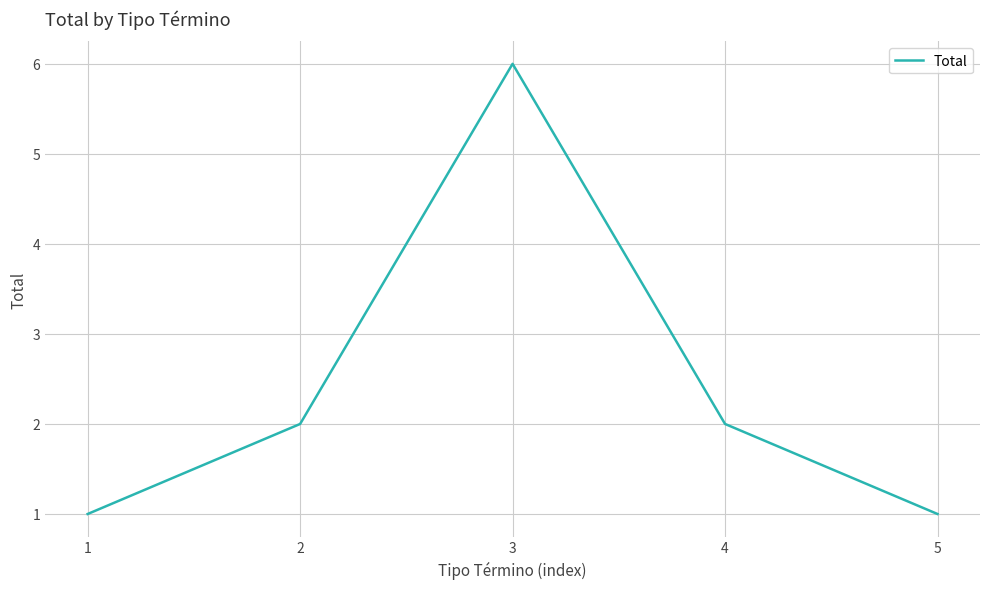

Where is the first local maximum?

3